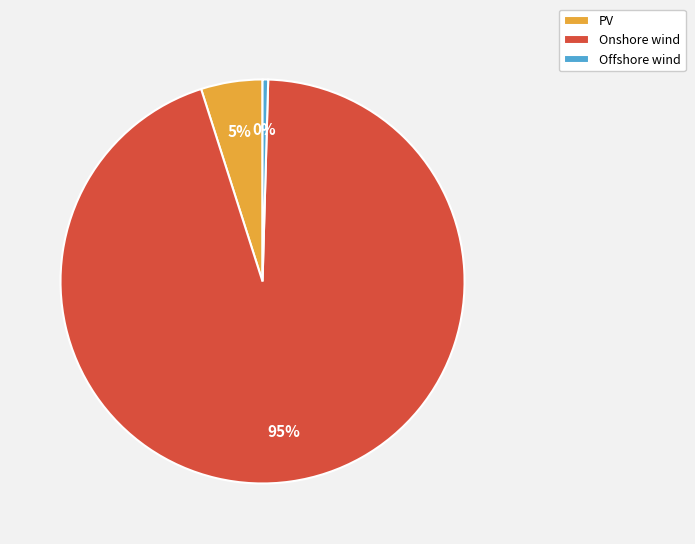

How many segments does this pie chart have?

3